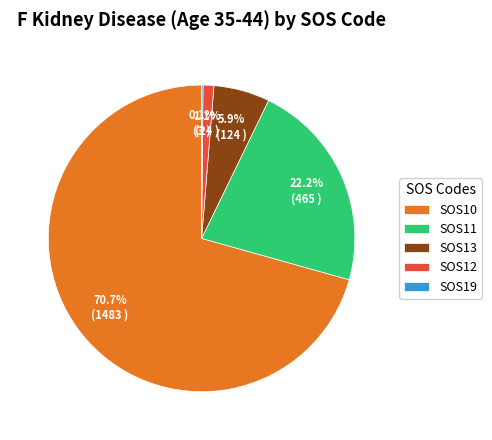

Between SOS12 and SOS13, which is larger?

SOS13